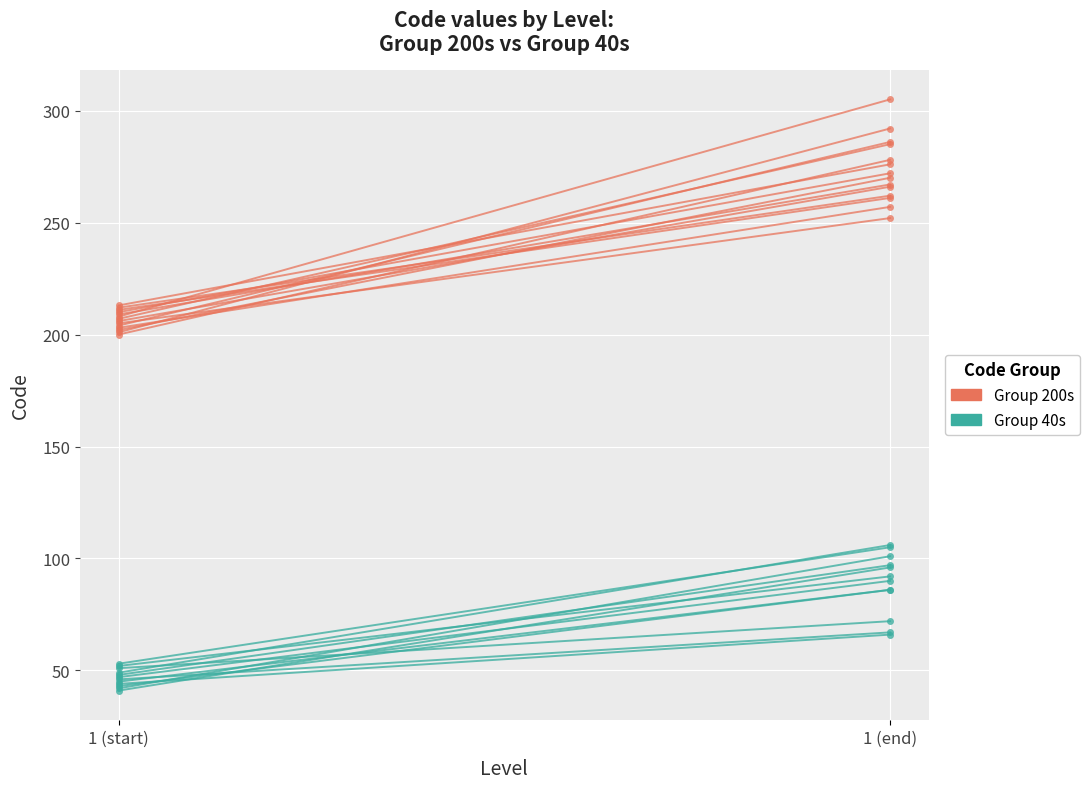

Which has a higher value, 1 (start) or 1 (end)?

1 (end)